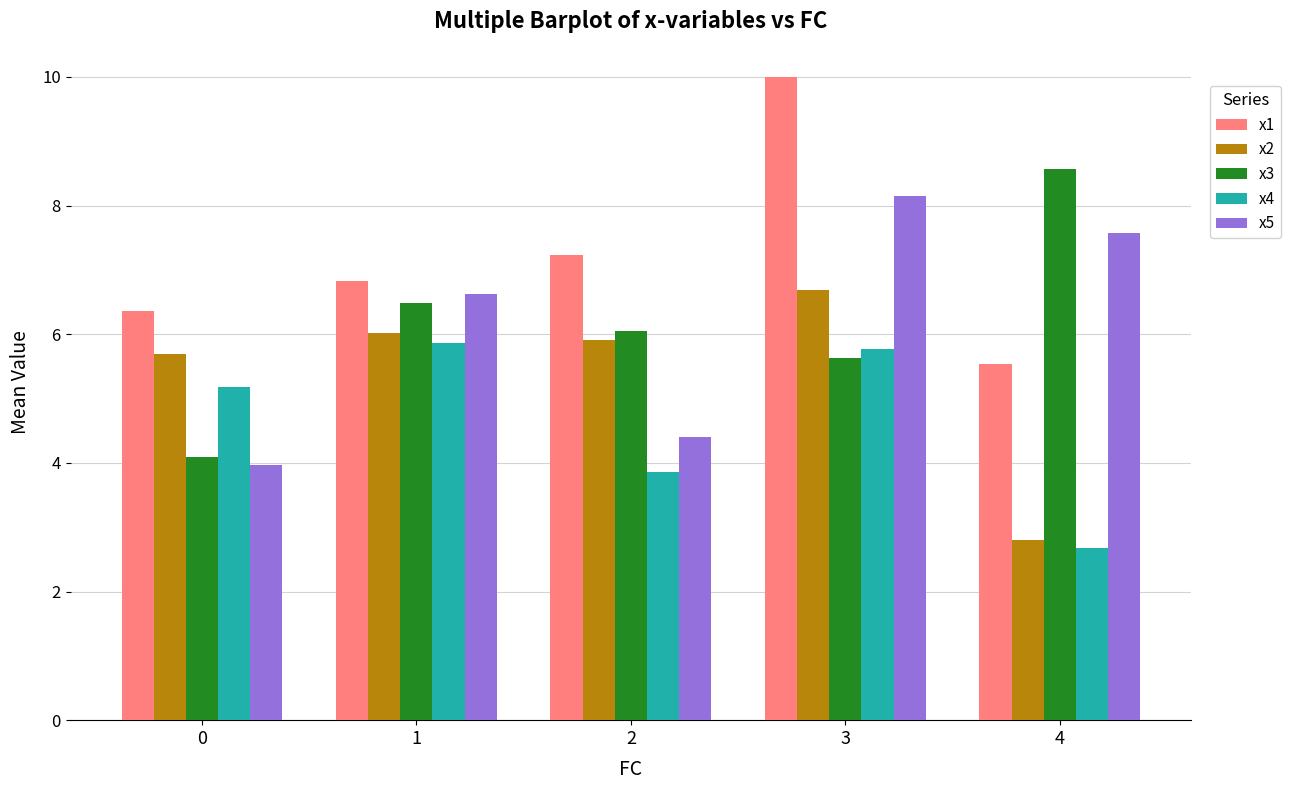

Which series changed the most between 2 and 3?

x5